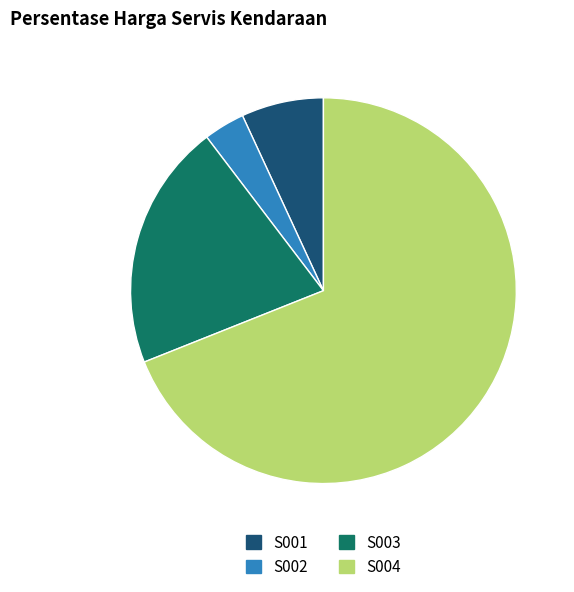

Count the number of slices in the pie.

4